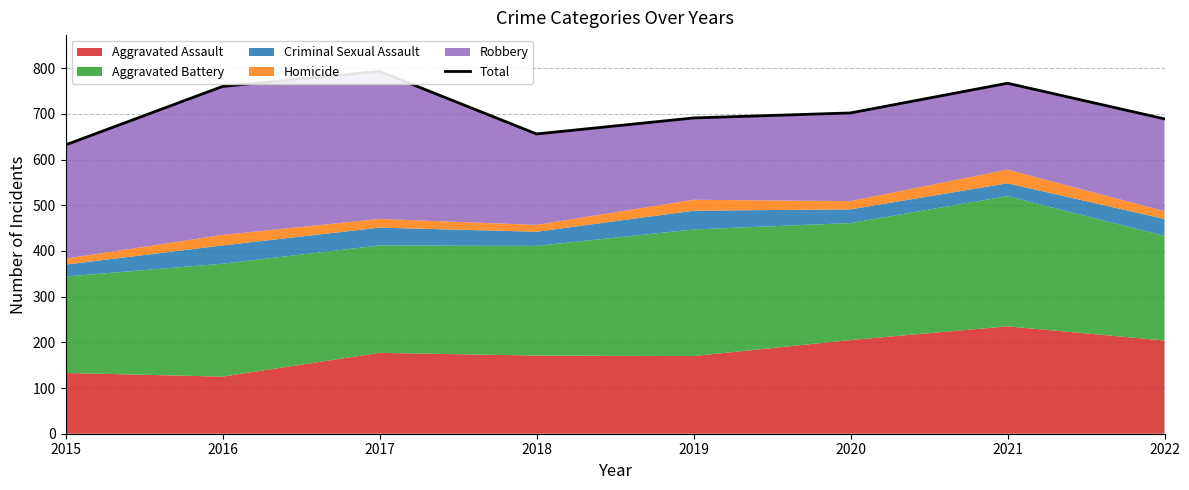

Reading left to right, list all the values displayed in this chart.

2015=632	2016=760	2017=793	2018=656	2019=691	2020=702	2021=767	2022=689